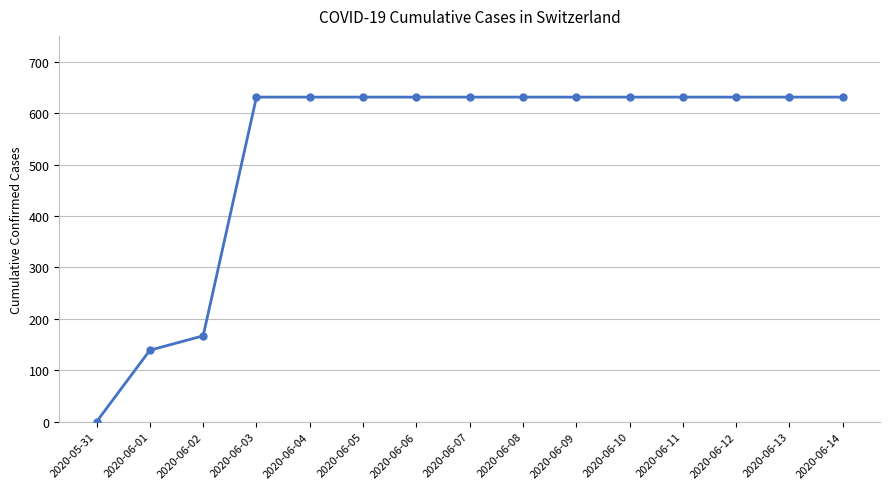

Reading left to right, transcribe all the data shown in this chart.

2020-05-31=0	2020-06-01=139	2020-06-02=167	2020-06-03=631	2020-06-04=631	2020-06-05=631	2020-06-06=631	2020-06-07=631	2020-06-08=631	2020-06-09=631	2020-06-10=631	2020-06-11=631	2020-06-12=631	2020-06-13=631	2020-06-14=631